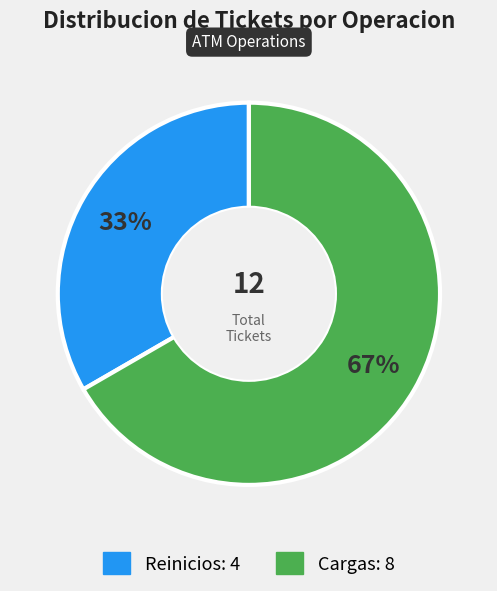

To the nearest percent, what is the combined percentage of Reinicios and Cargas?

100%